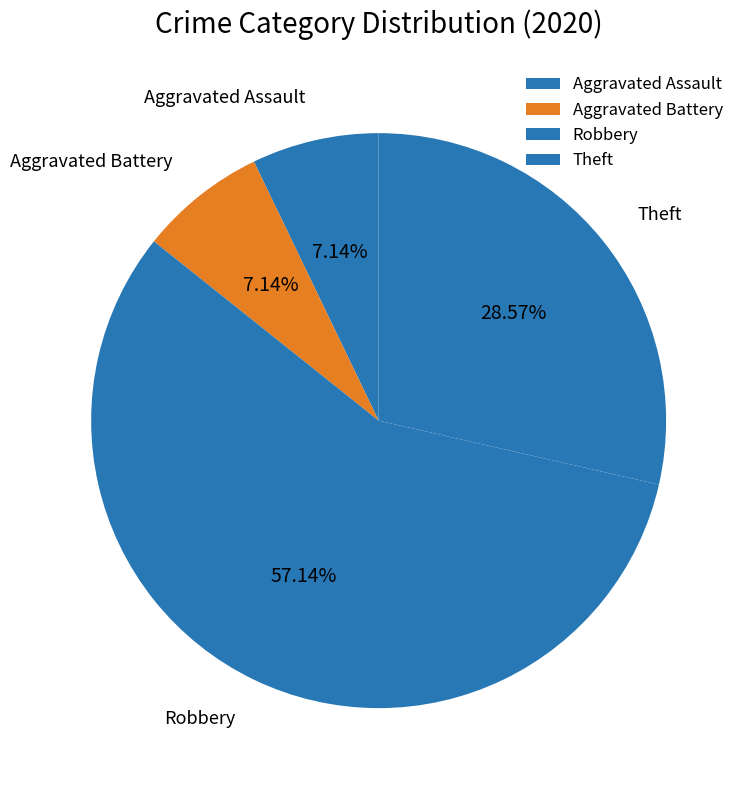

What percentage is NOT represented by Aggravated Assault?

92.9%